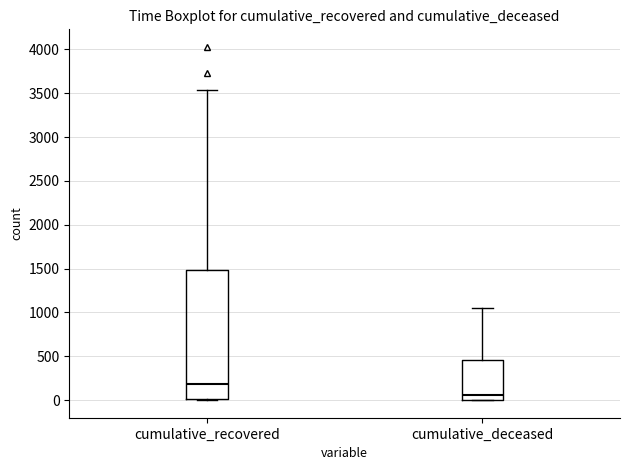

Which box's median line is the highest?

cumulative_recovered